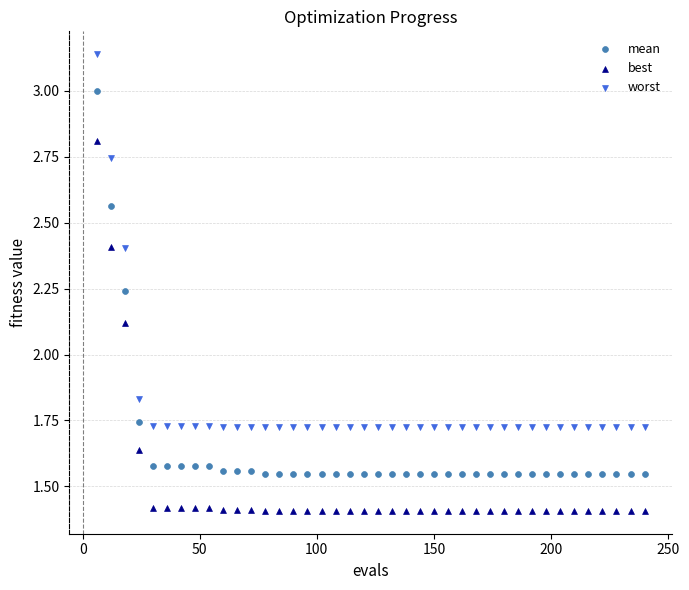

Which series reaches the maximum Y coordinate?

worst